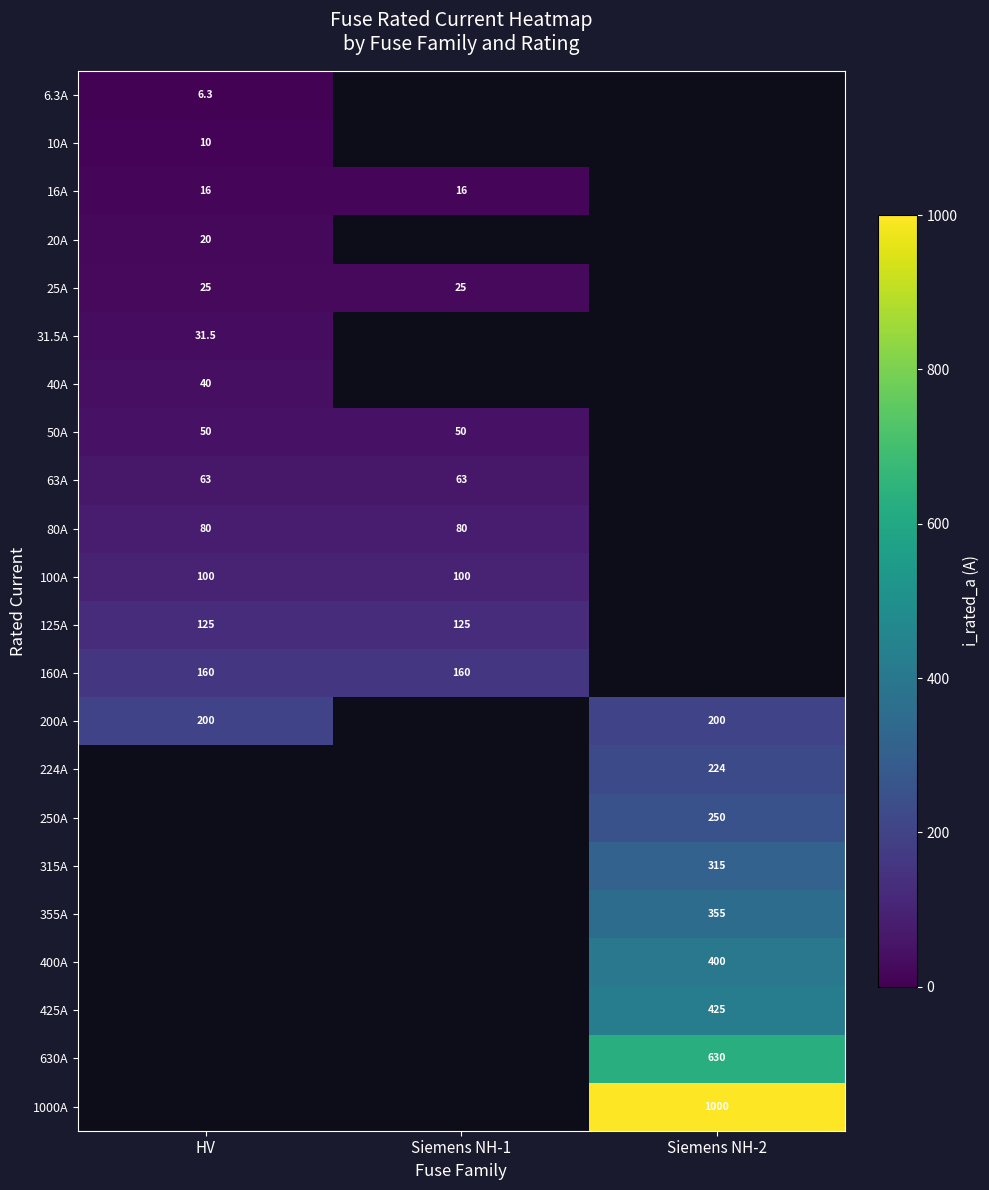

The 16A series shows 8.9 at Siemens NH-1. True or false?

False